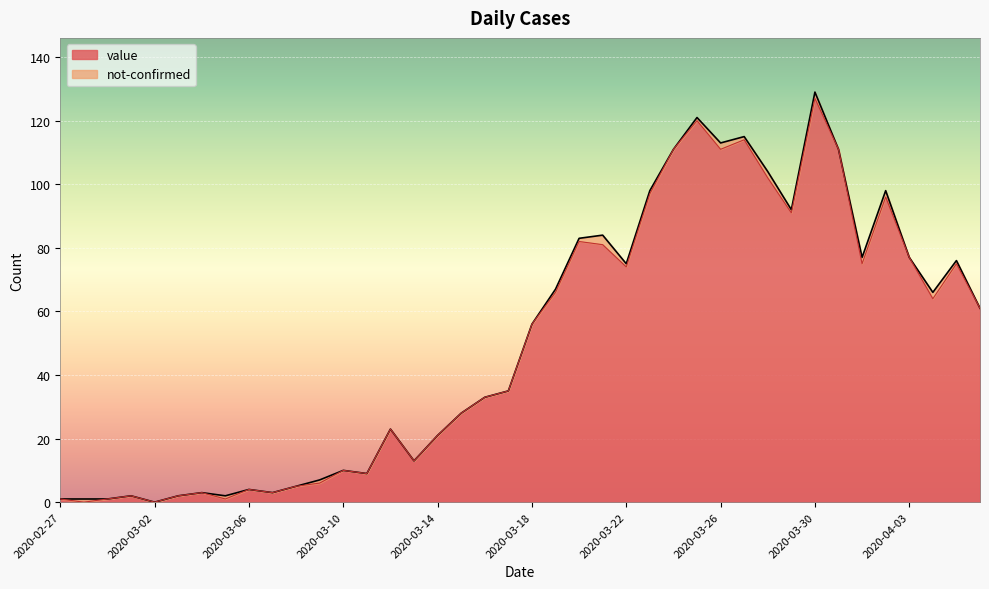

What is the value of the 13th point from the left?

10